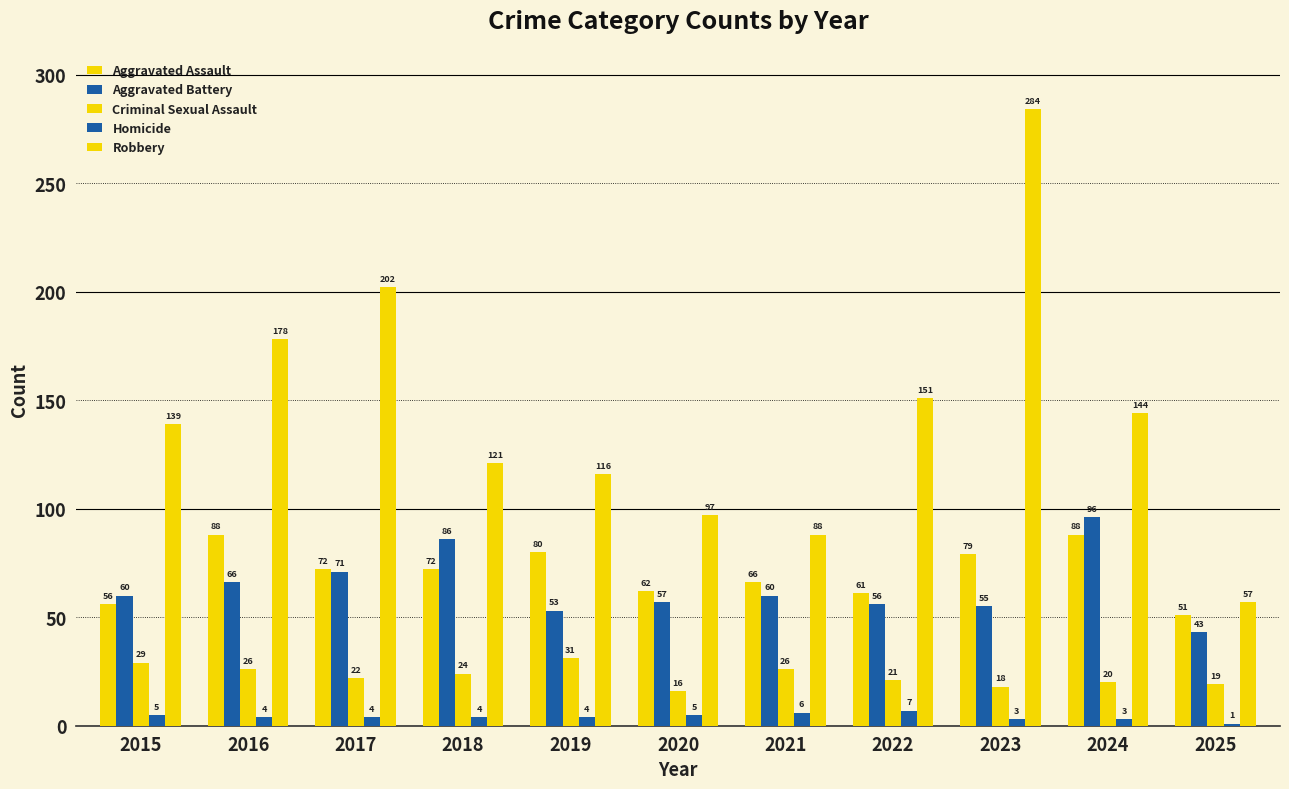

At which label is Criminal Sexual Assault closest to 23?

2017